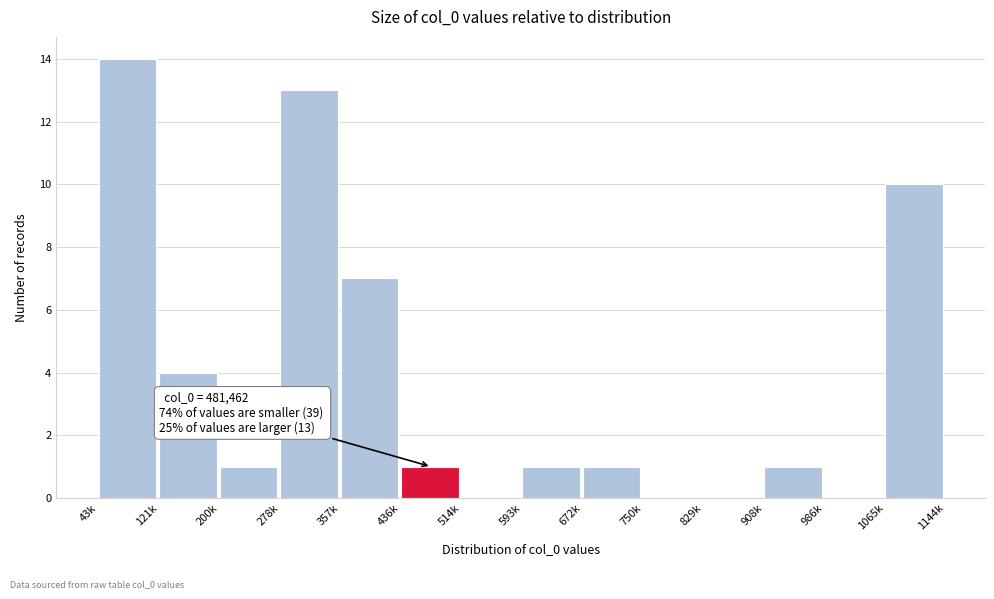

Reading left to right, what are all the values shown in this chart?

43k=14	121k=4	200k=1	278k=13	357k=7	436k=1	514k=0	593k=1	672k=1	750k=0	829k=0	908k=1	986k=0	1065k=10